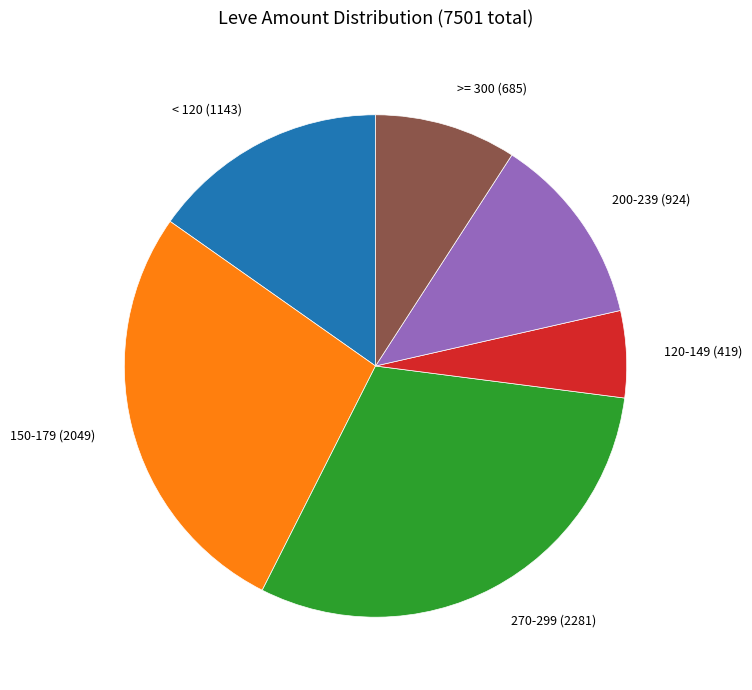

Is there a majority slice in this chart?

No